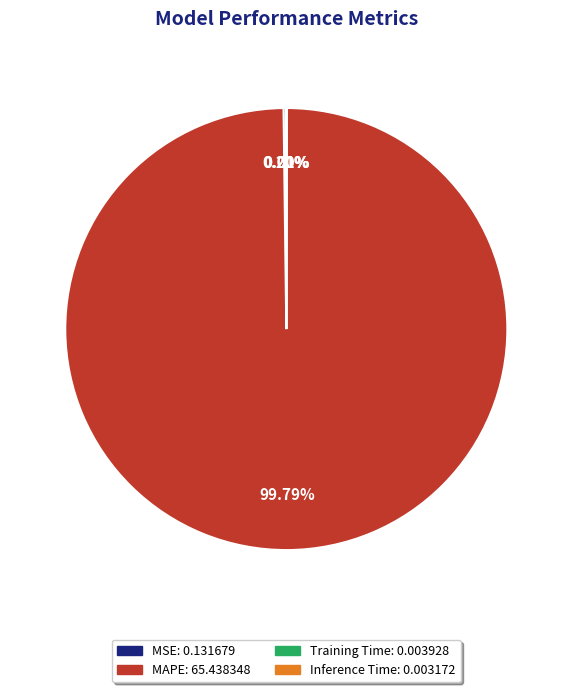

What is the largest slice in the pie chart?

MAPE